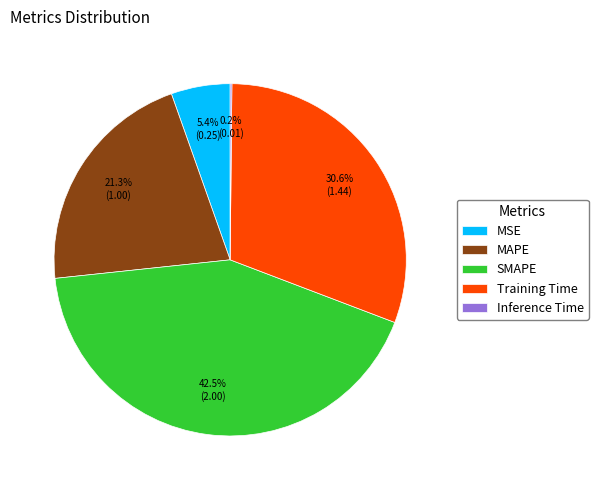

Which has a higher value, Training Time or MAPE?

Training Time